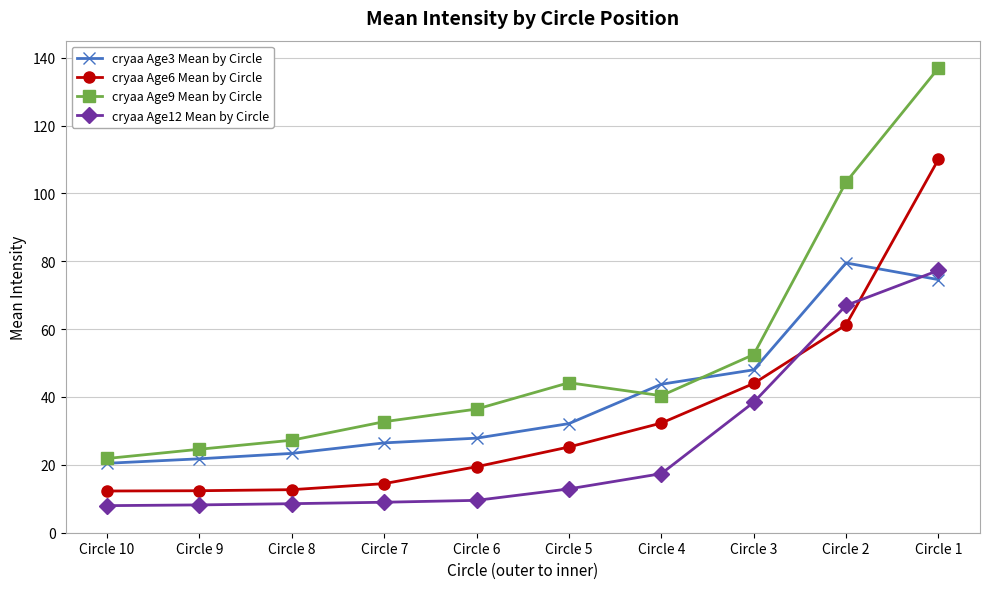

Rank the series by their maximum value, from lowest to highest.

cryaa Age12 Mean by Circle, cryaa Age3 Mean by Circle, cryaa Age6 Mean by Circle, cryaa Age9 Mean by Circle